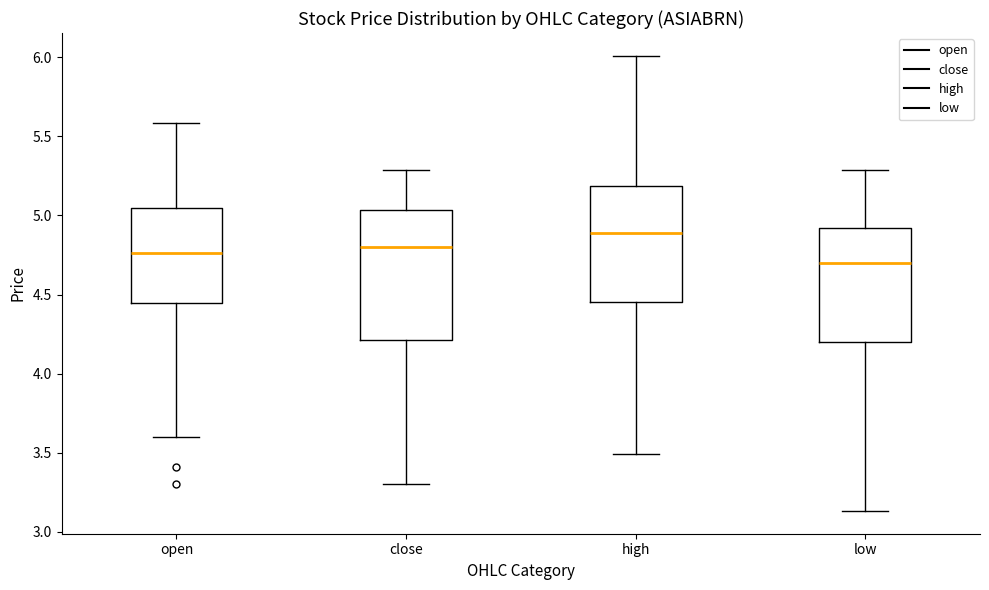

Which box's median line is the lowest?

low